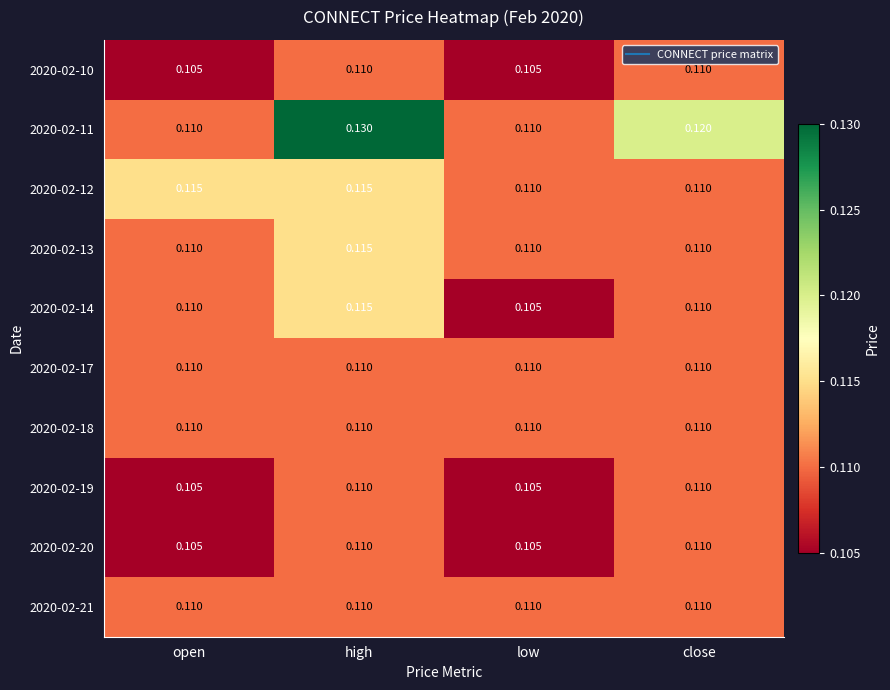

At which category is the sum across all series the highest?

high